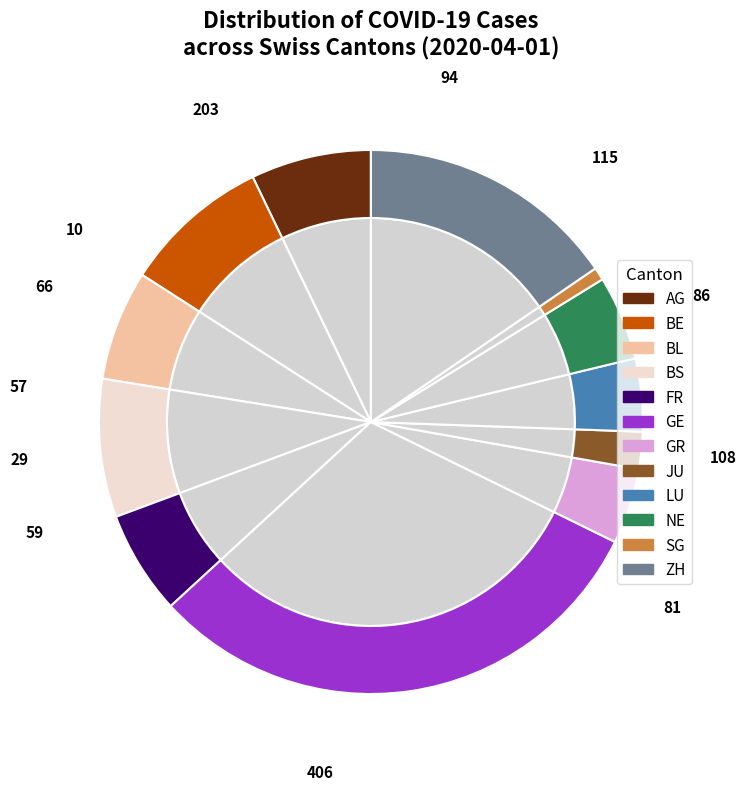

Is it true that GE is 31% of the pie?

True